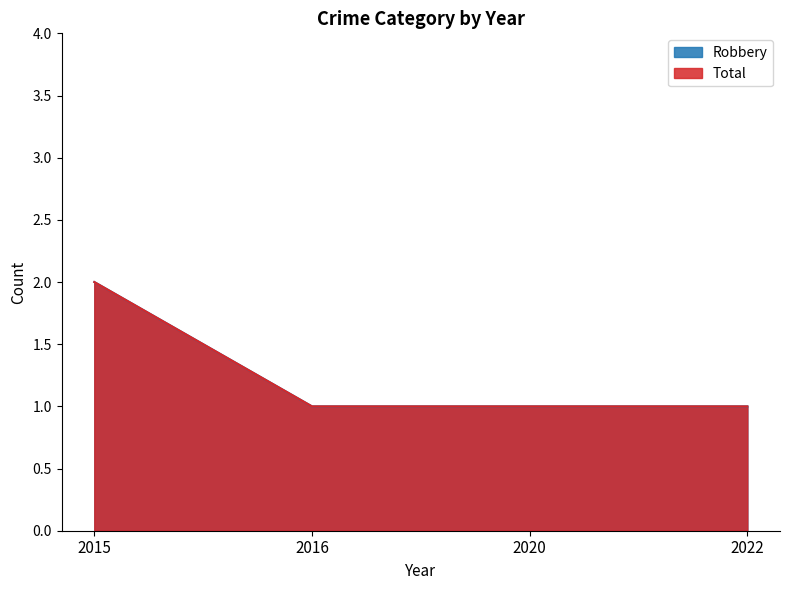

What is the value of the Robbery point at the 2nd from the left?

1